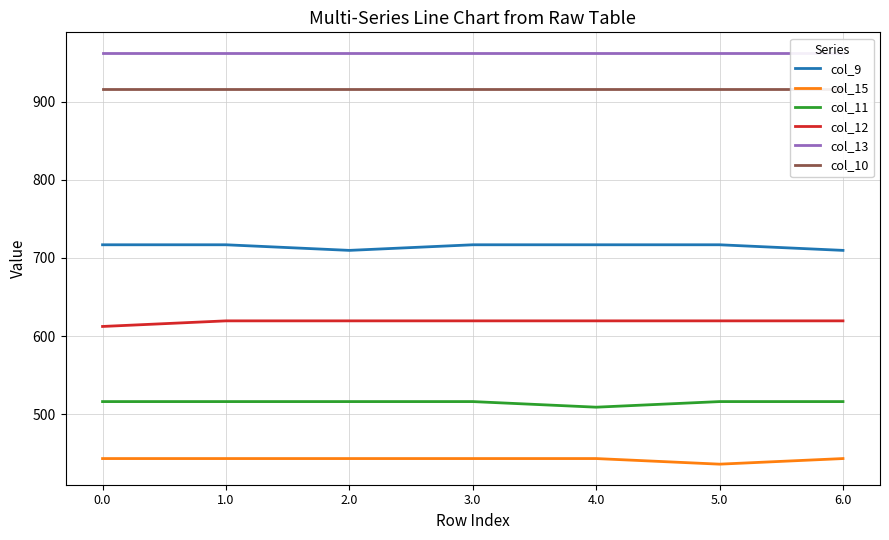

Rank the categories by col_11 value from highest to lowest.

0.0, 1.0, 2.0, 3.0, 5.0, 6.0, 4.0